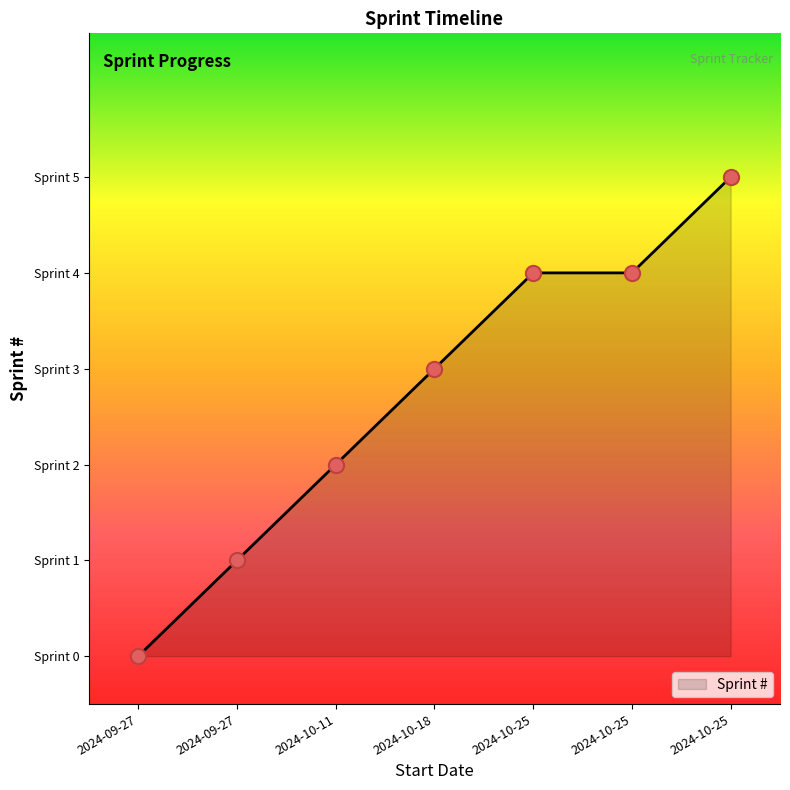

Between 2024-09-27 and 2024-10-18, which is larger?

2024-10-18